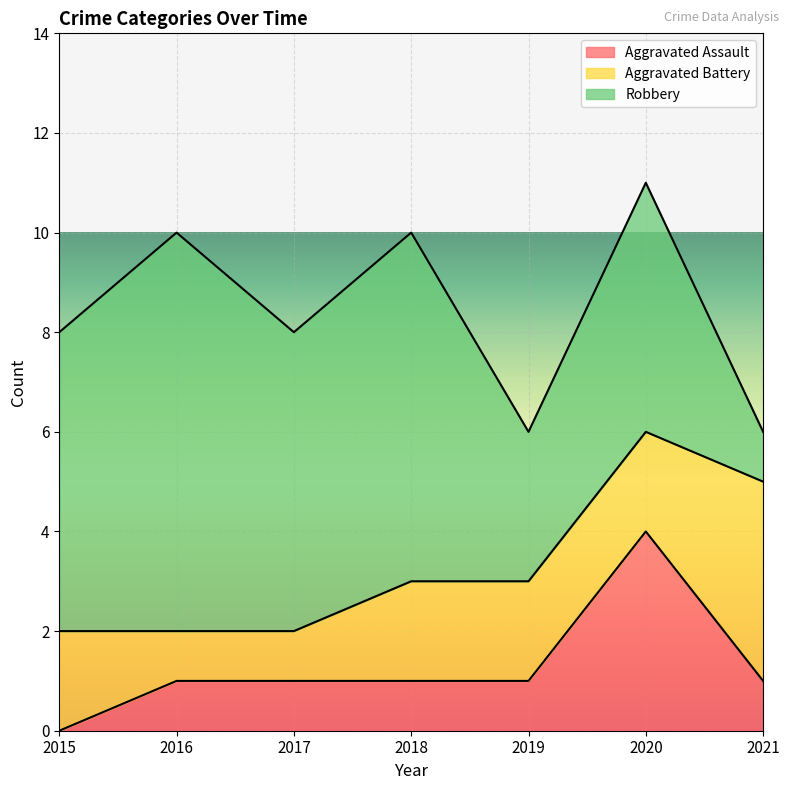

The value of Robbery at 2020 is 5. True or false?

True